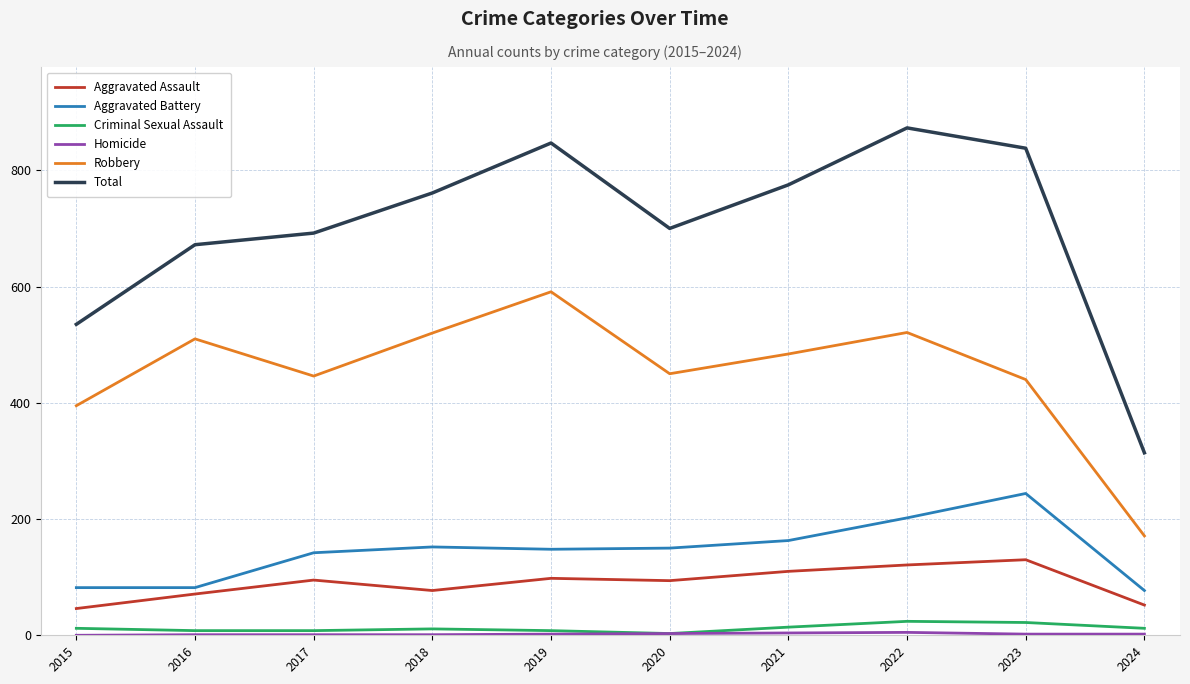

Does the chart have visible grid lines?

Yes